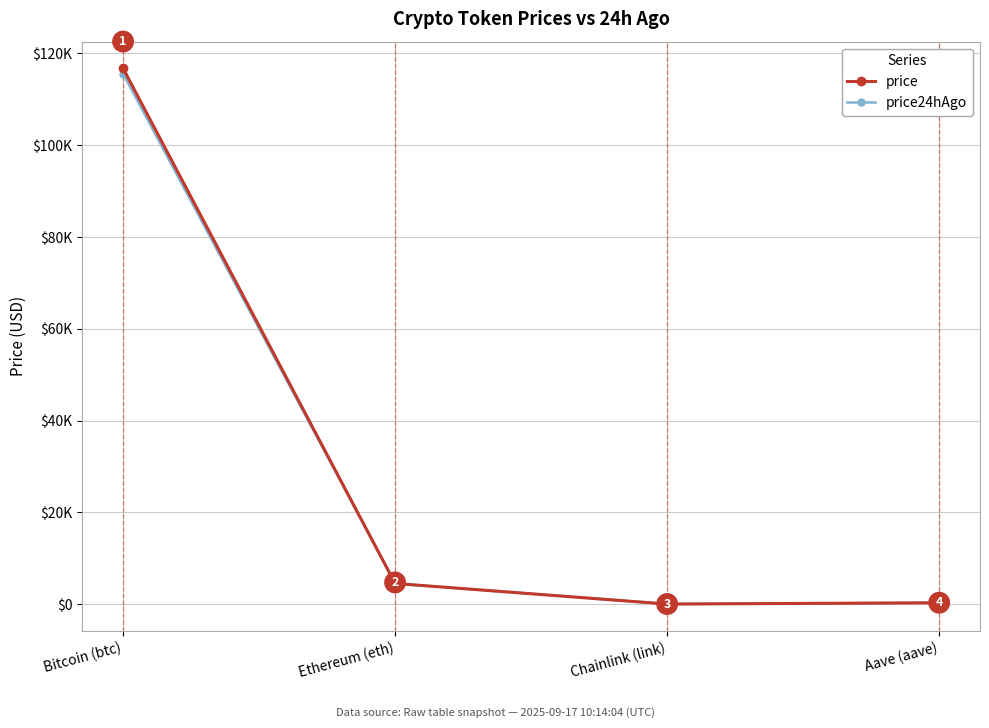

What is the maximum value shown in the chart?

116730.0